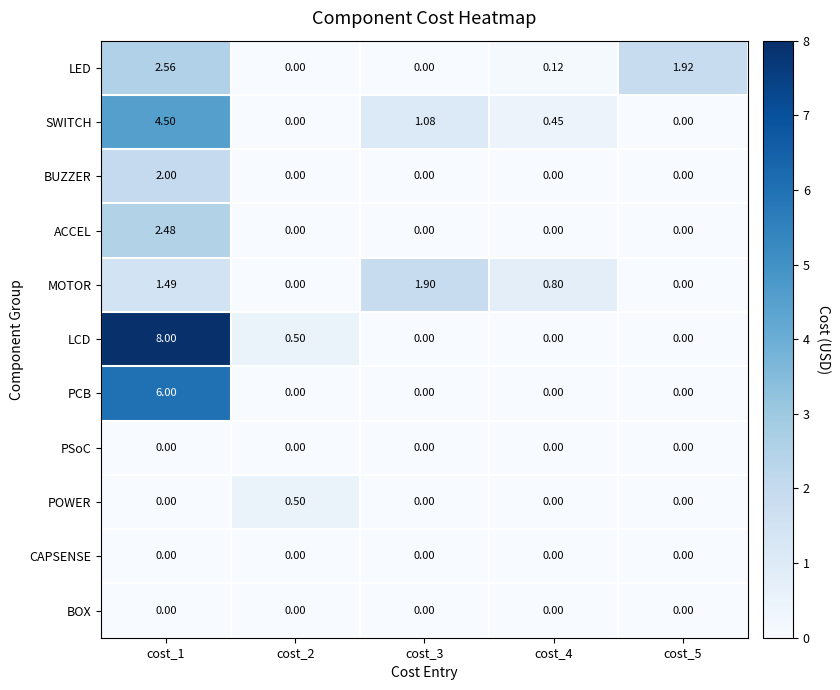

Which series changed the most between cost_1 and cost_5?

LCD